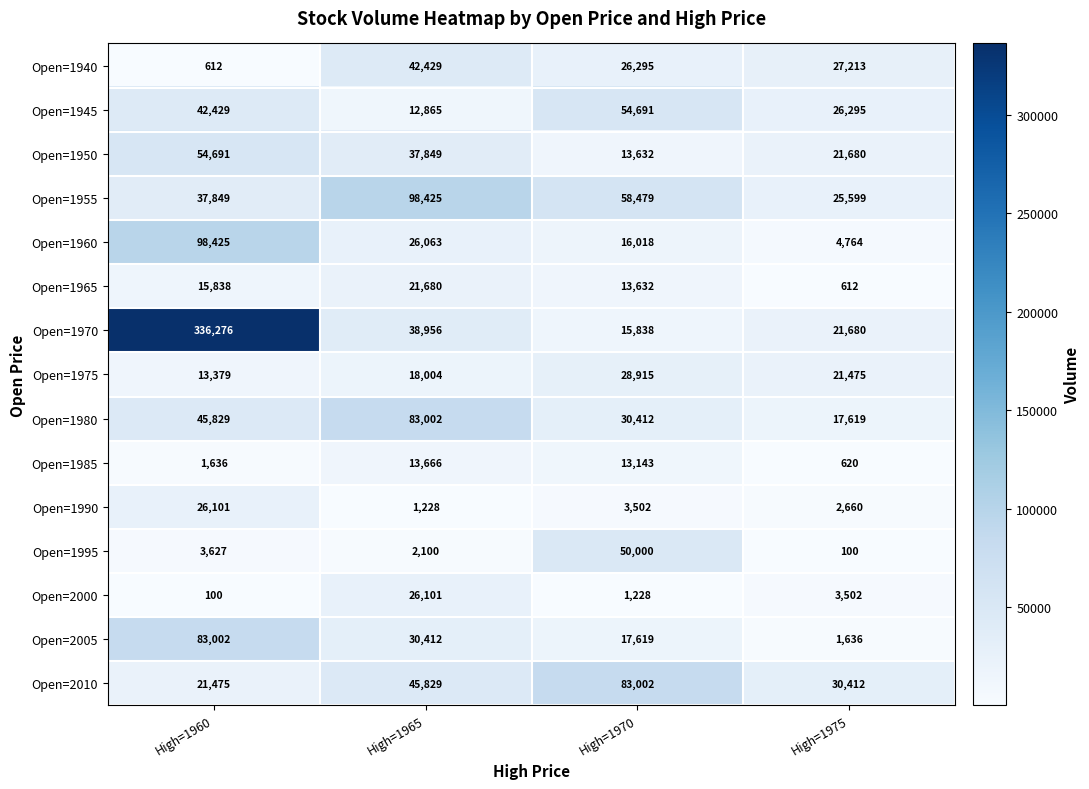

Count the number of categories in the chart.

4